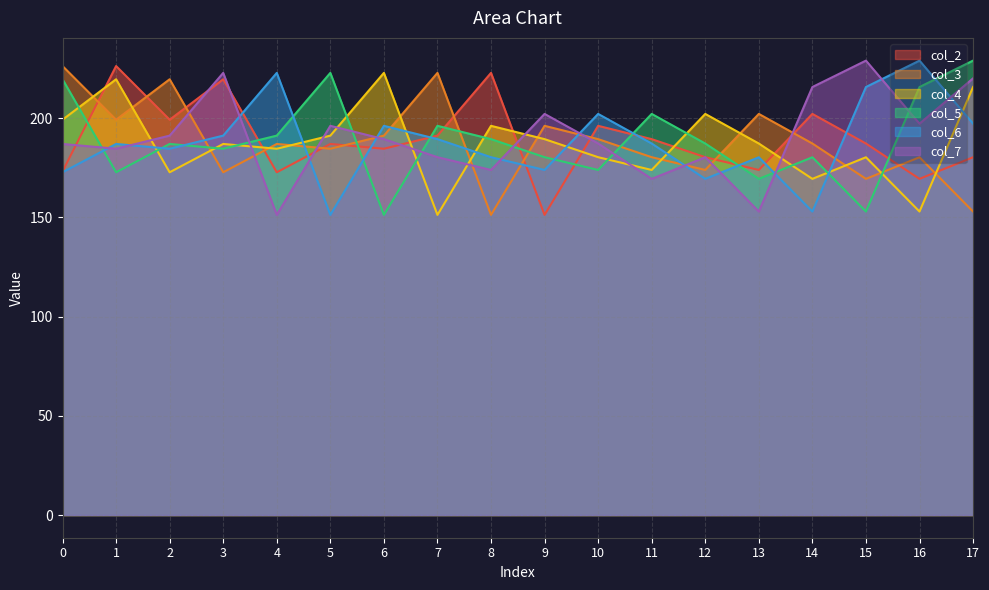

How many interior local peaks does the col_4 series have?

6